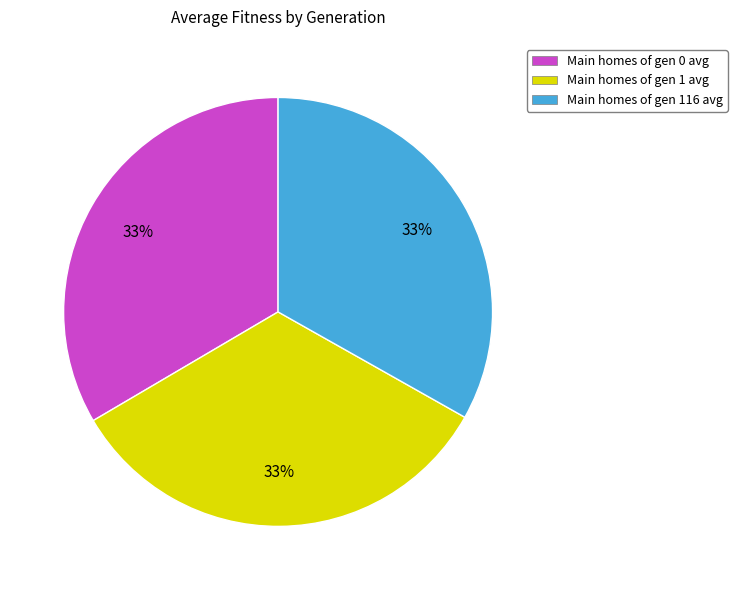

True or false: Main homes of gen 116 avg accounts for 39% of the total.

False